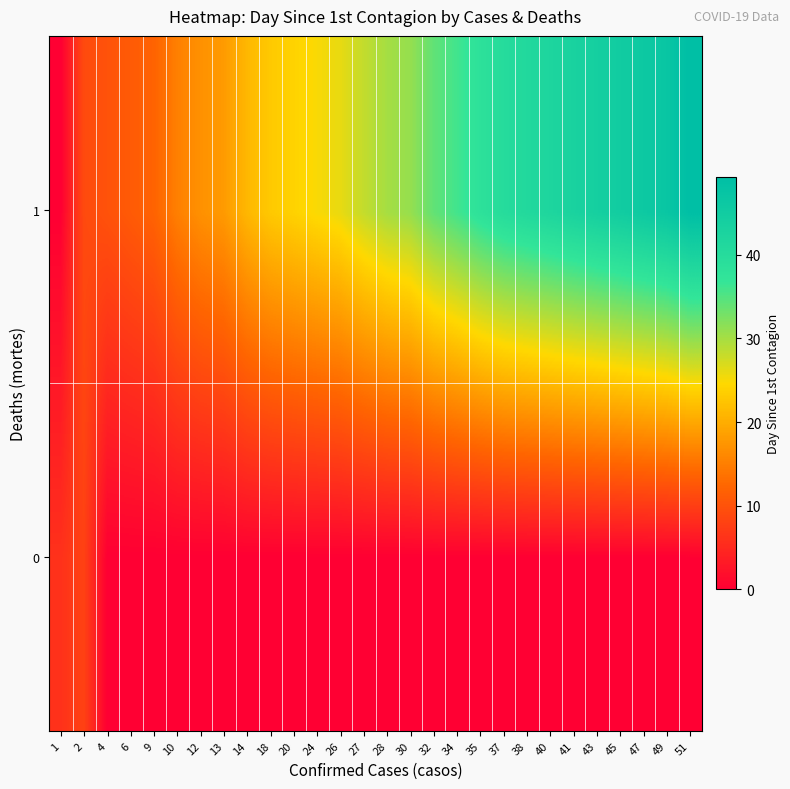

Rank the series at 38 from lowest to highest value.

row_0, row_1